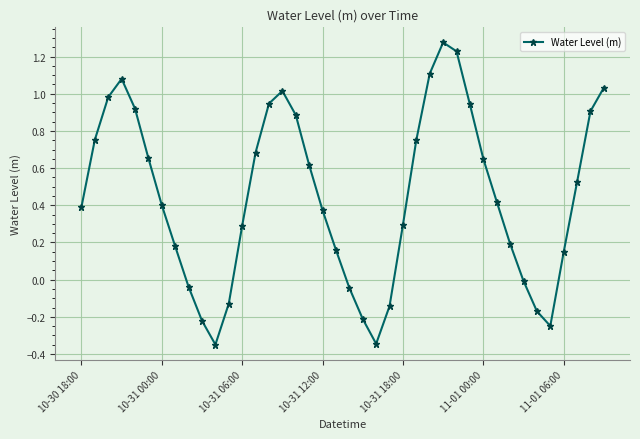

How many points are lower than both their immediate neighbors (excluding endpoints)?

3